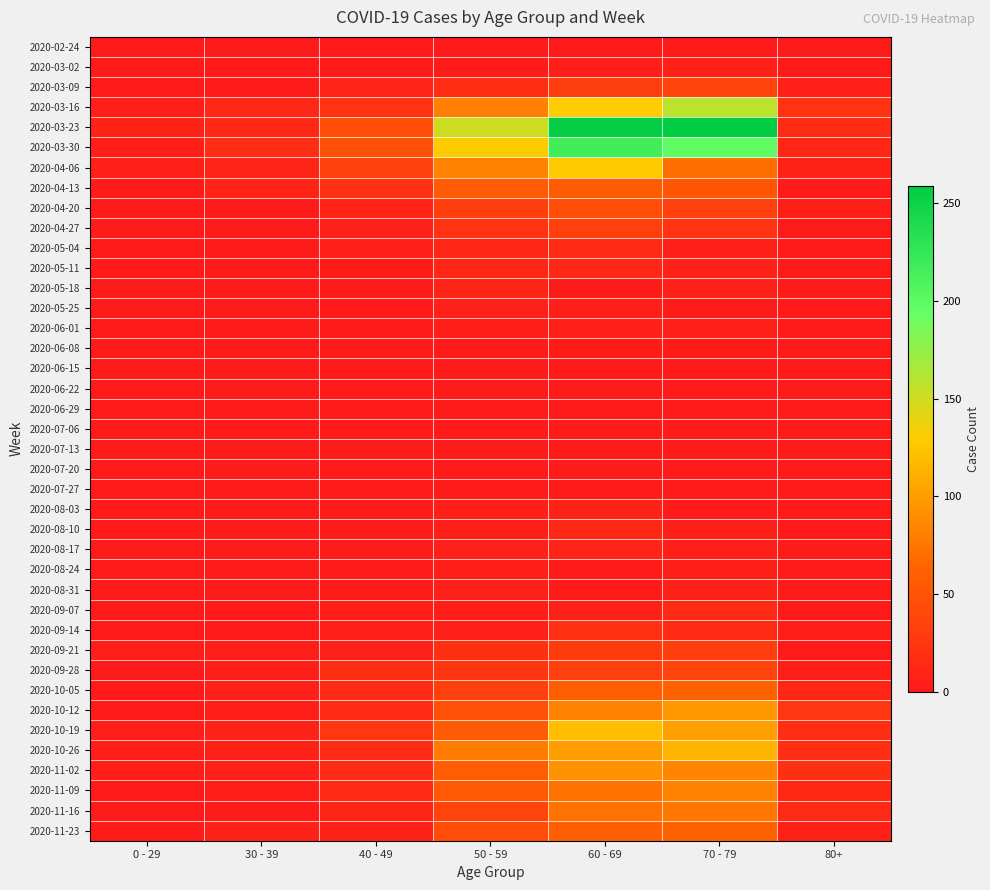

Which series has the widest spread of values?

2020-03-23